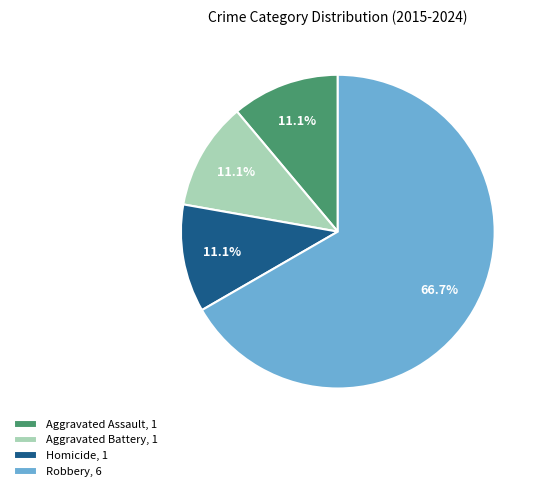

Between Aggravated Assault, 1 and Robbery, 6, which is larger?

Robbery, 6